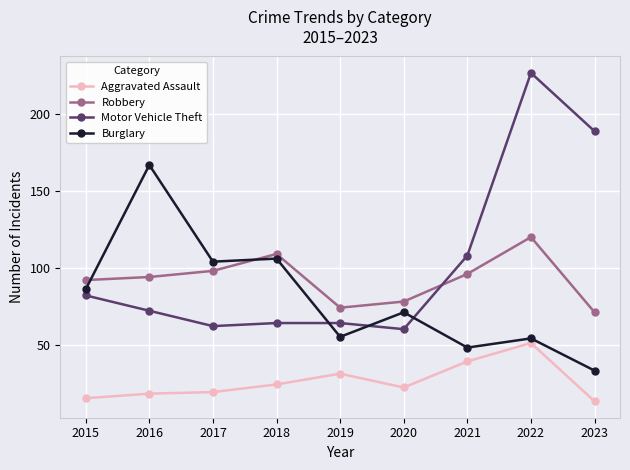

Between 2018 and 2022, which series saw the biggest shift?

Motor Vehicle Theft